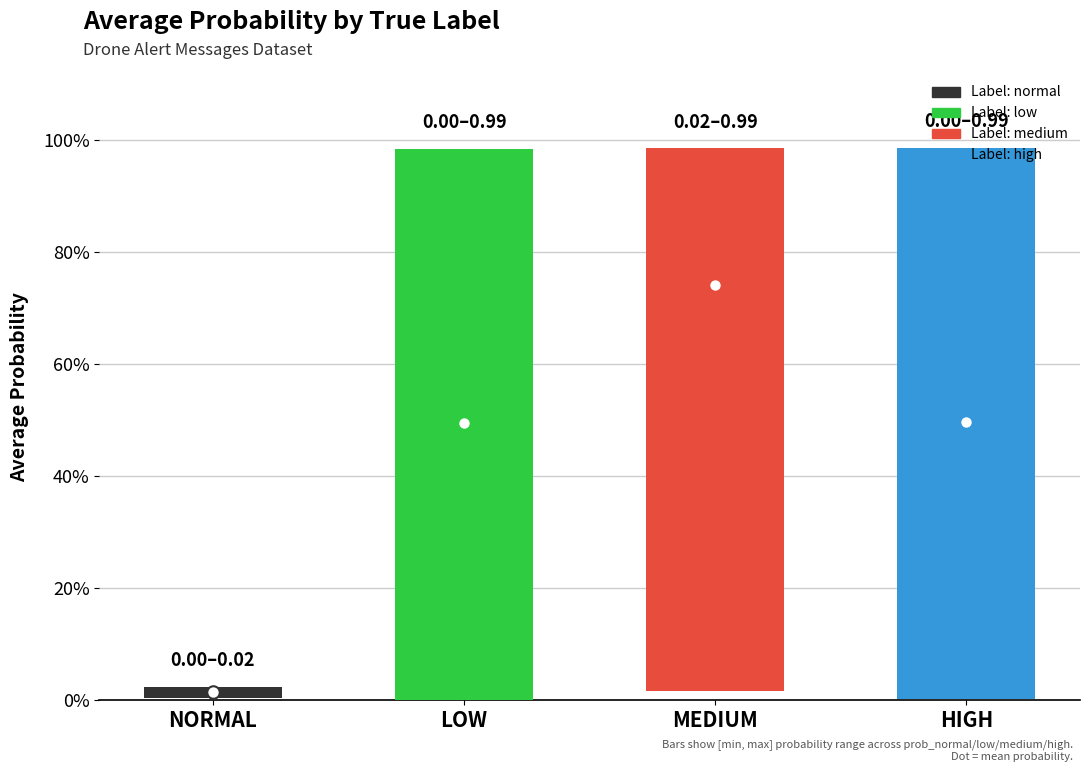

Is the value of prob_medium at high greater than the value of prob_normal at high?

No